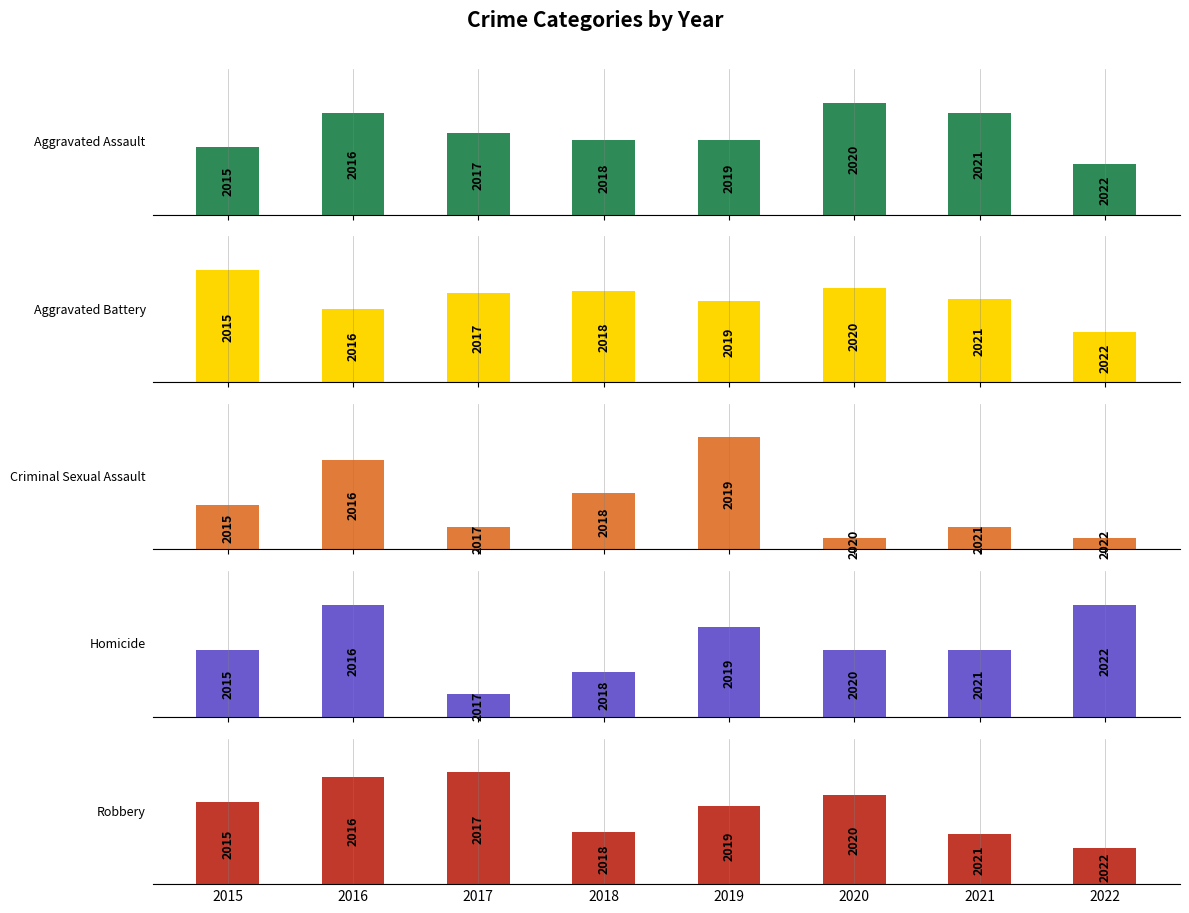

Reading left to right, transcribe all the data shown in this chart.

Aggravated Assault: 2015=20	2016=30	2017=24	2018=22	2019=22	2020=33	2021=30	2022=15
Aggravated Battery: 2015=43	2016=28	2017=34	2018=35	2019=31	2020=36	2021=32	2022=19
Criminal Sexual Assault: 2015=4	2016=8	2017=2	2018=5	2019=10	2020=1	2021=2	2022=1
Homicide: 2015=3	2016=5	2017=1	2018=2	2019=4	2020=3	2021=3	2022=5
Robbery: 2015=36	2016=47	2017=49	2018=23	2019=34	2020=39	2021=22	2022=16